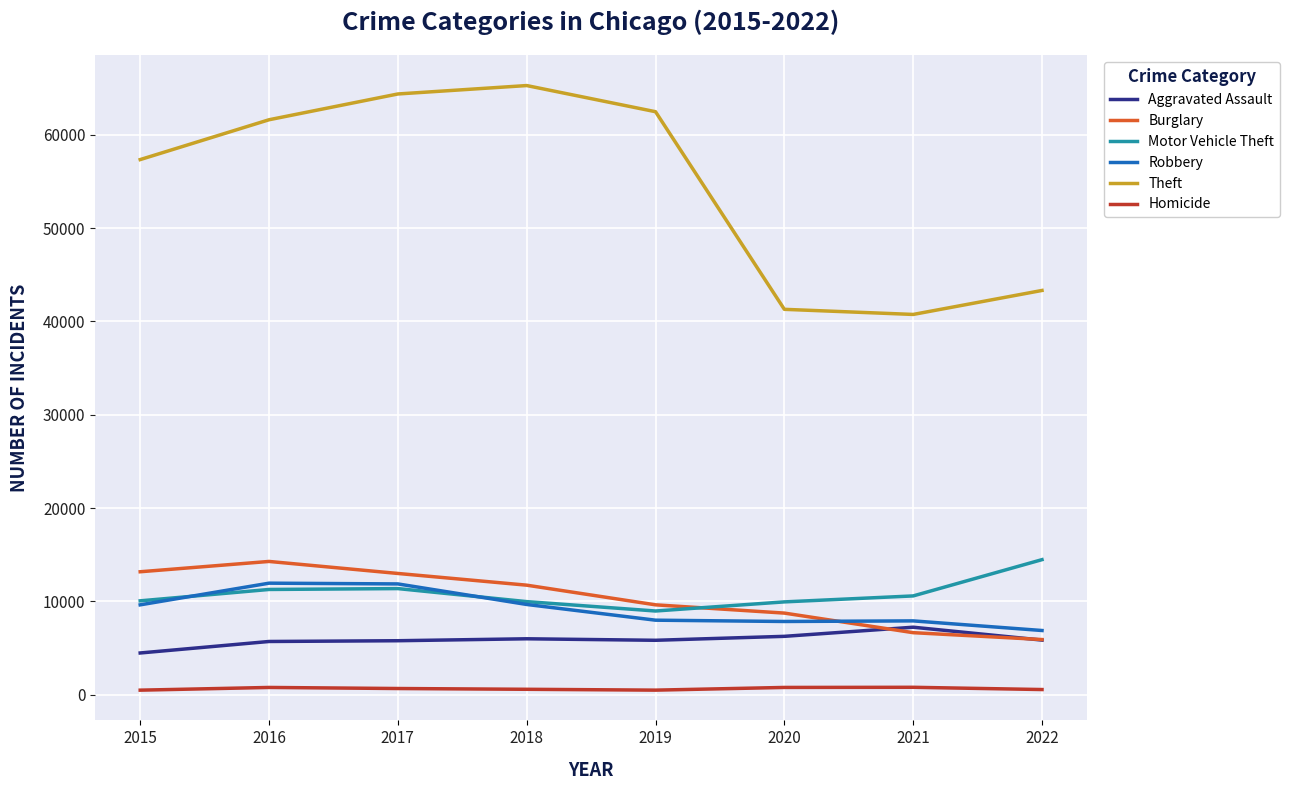

Which series has the largest total across all categories?

Theft